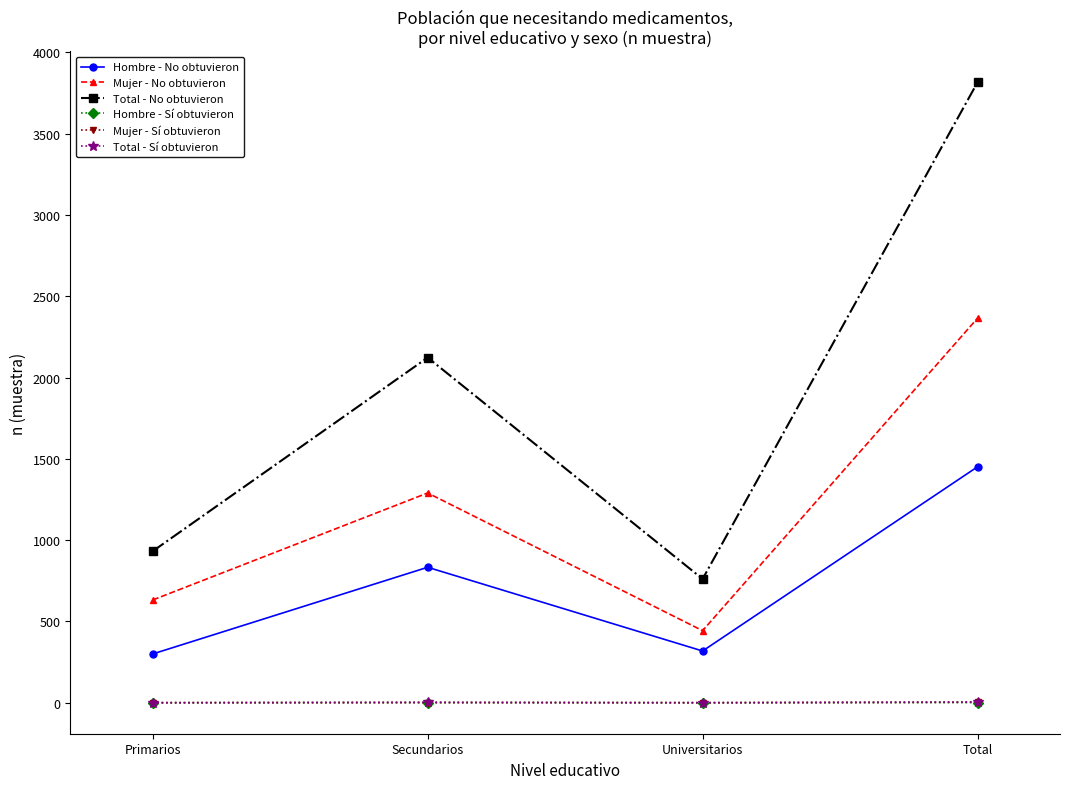

What is the spread (max minus min) of values at Total?

3815